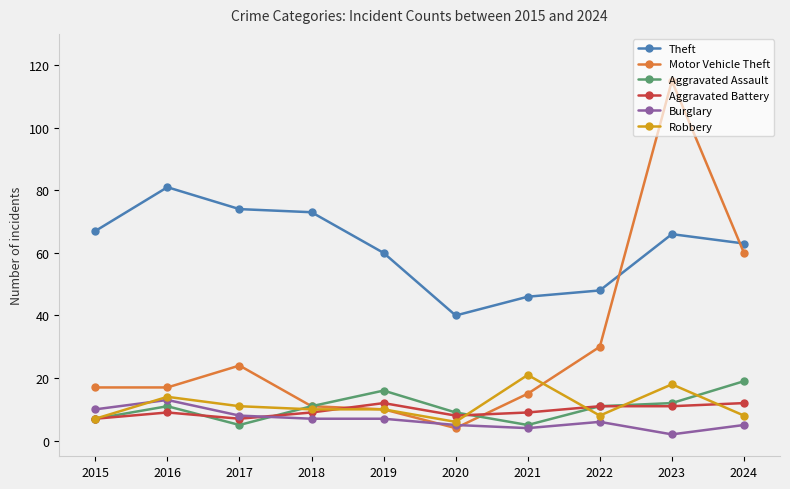

Which label corresponds to the largest value in the chart?

2023